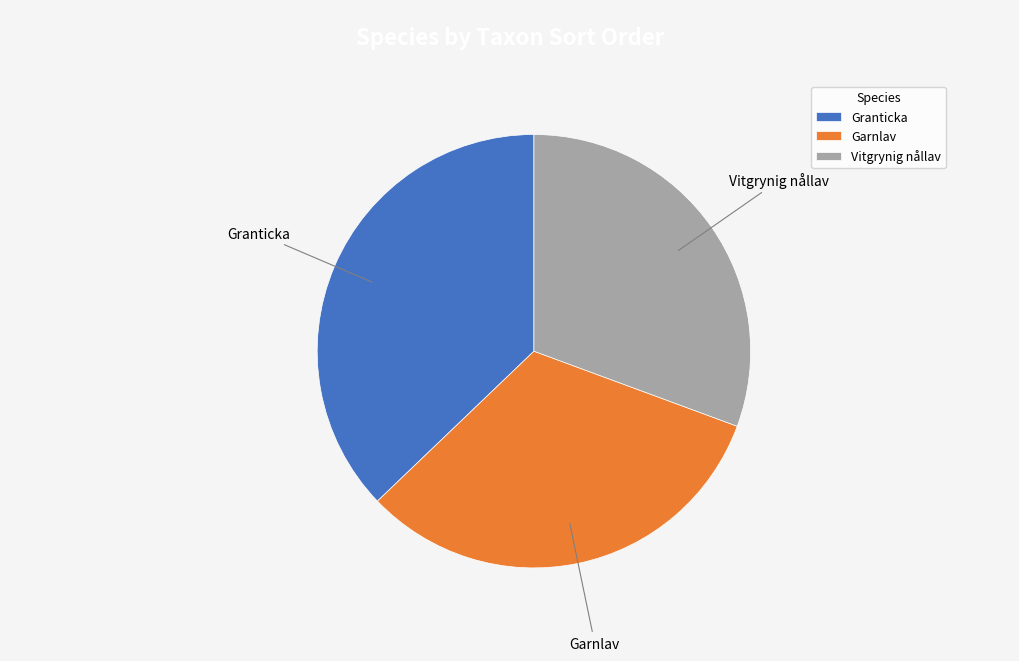

The Vitgrynig nållav slice represents 18% of the pie. True or false?

False